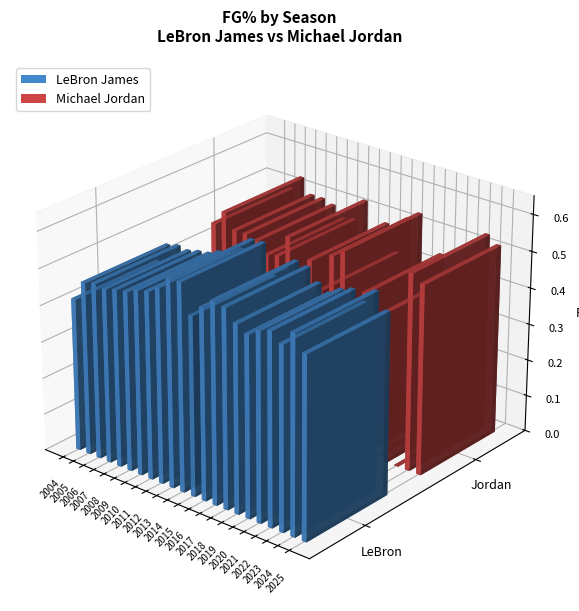

Which category has the highest value in the Michael Jordan series?

2024